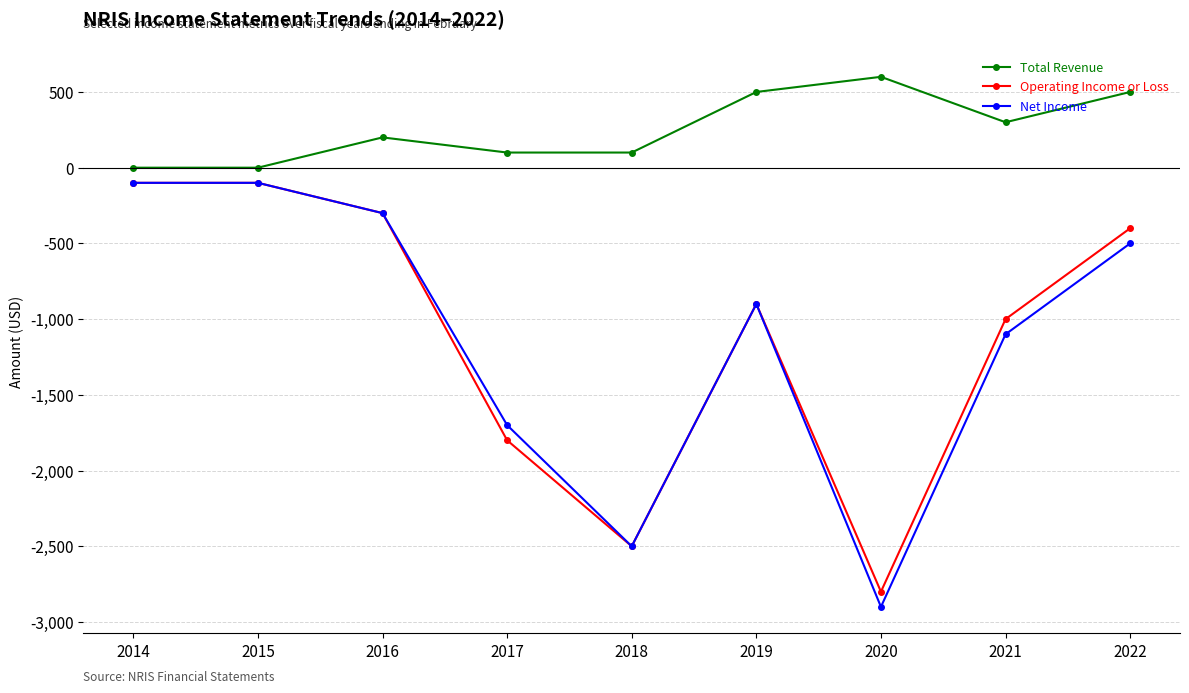

What is the minimum value shown in the chart?

-2900